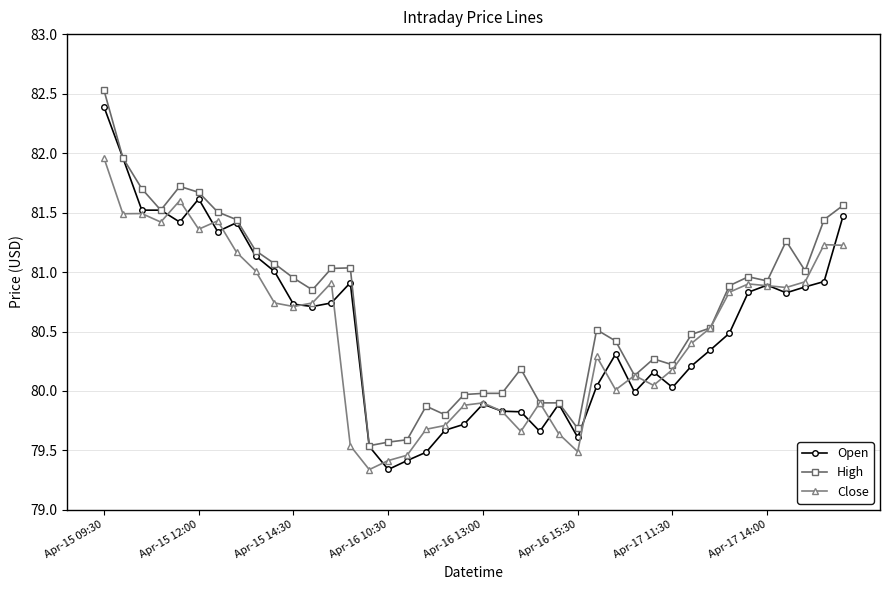

What is the maximum value shown in the chart?

82.5